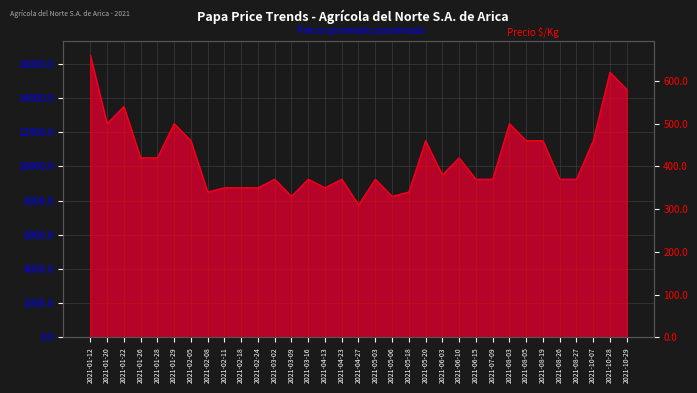

True or false: Precio  $/Kg and Precio promedio ponderado cross at least once.

False